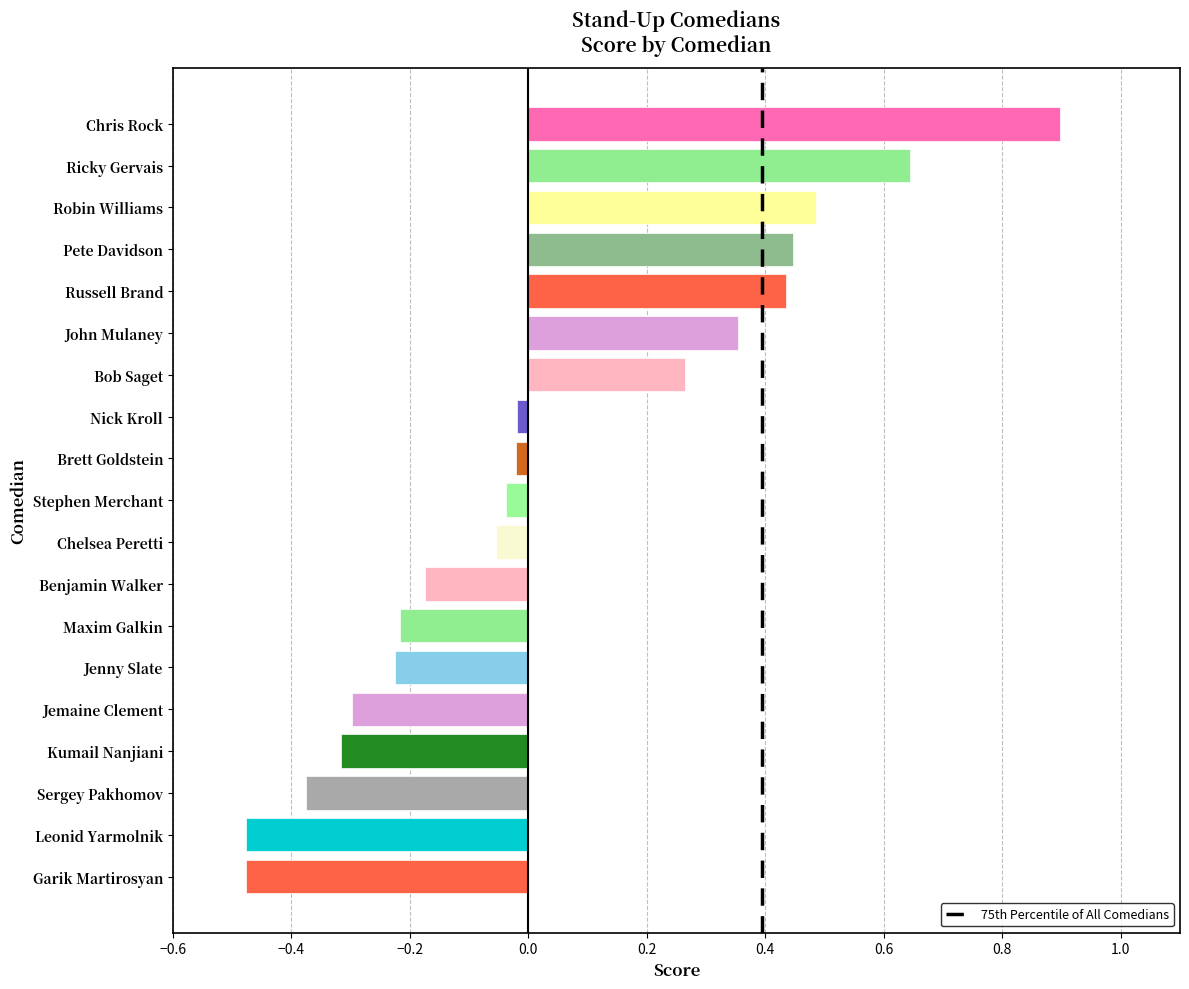

What is the maximum value shown in the chart?

0.9